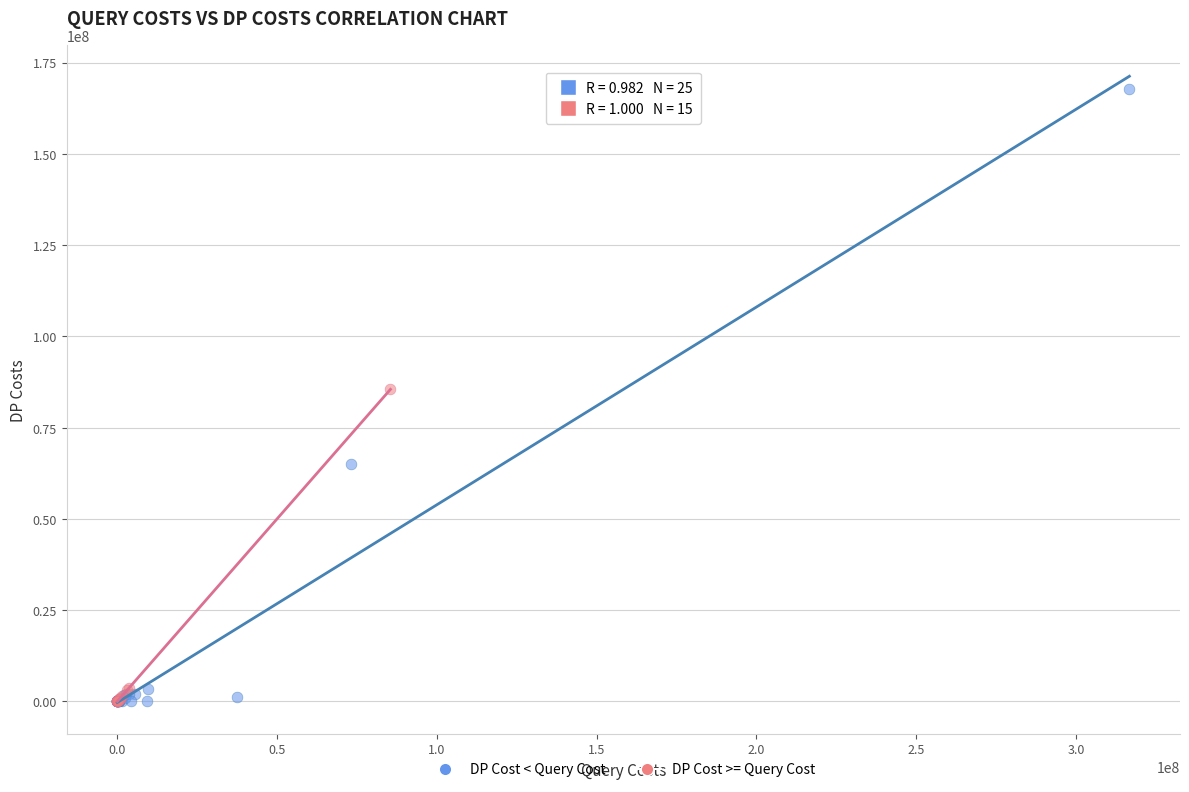

Which series has the largest Y range (max minus min)?

DP Cost < Query Cost